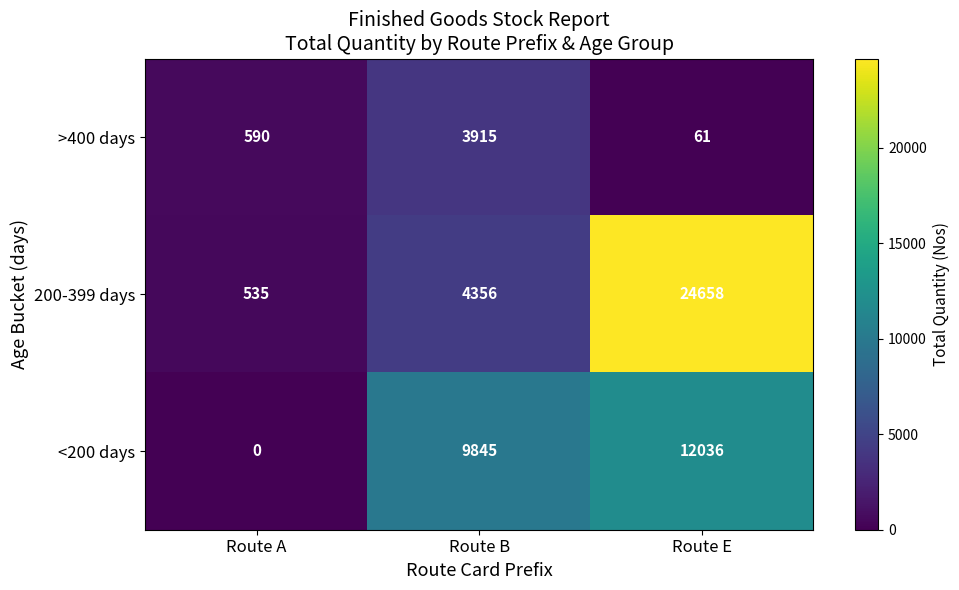

How many data points in >400 days are less than 590?

1